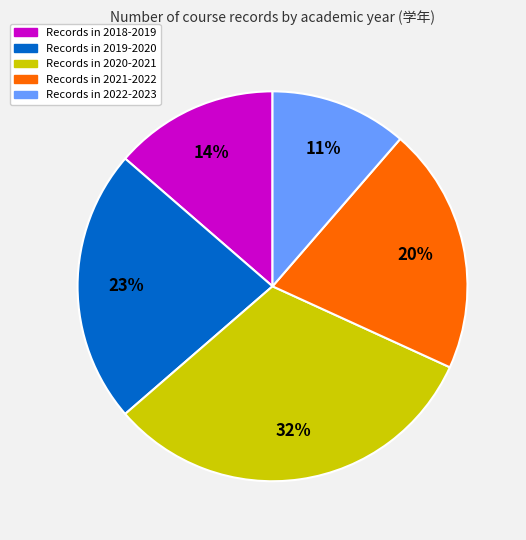

Is there any slice that represents more than half of the pie?

No